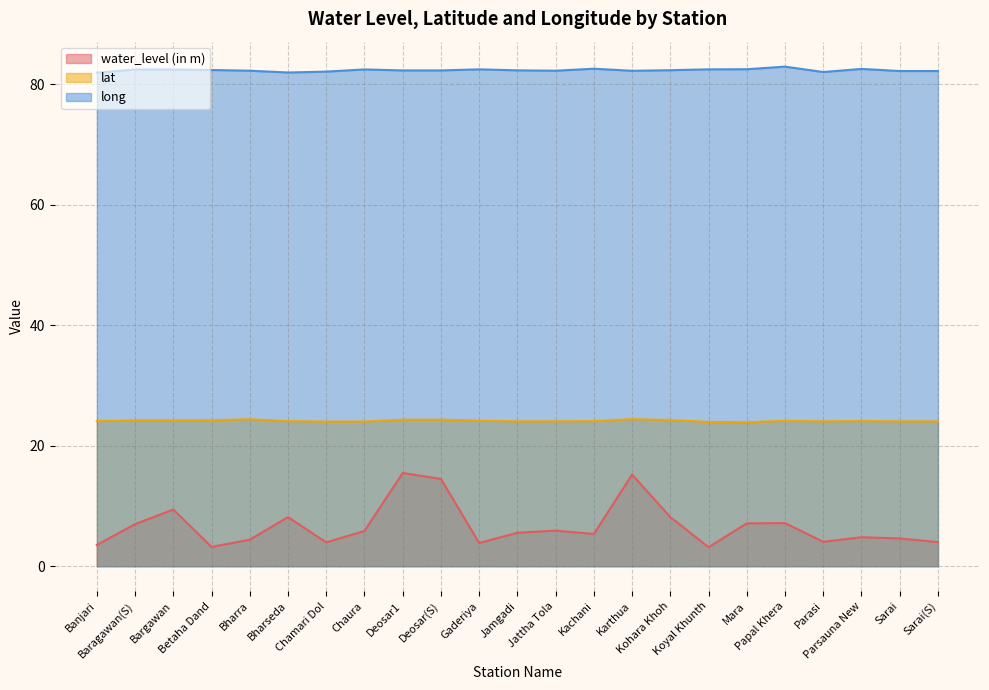

What is the difference between the lat values at Betaha Dand and Chaura?

0.2